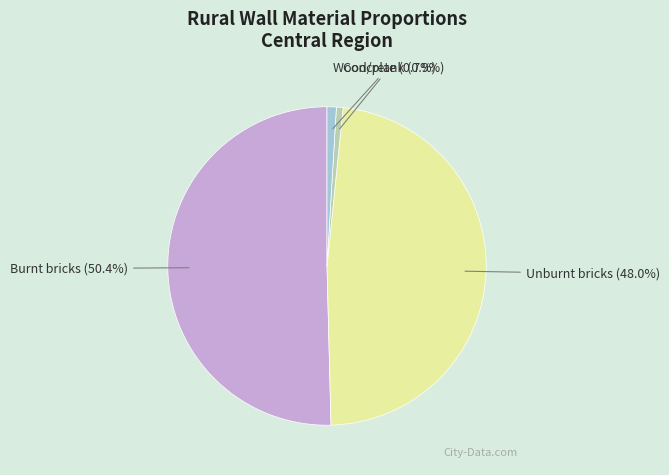

How many slices are in this pie chart?

4